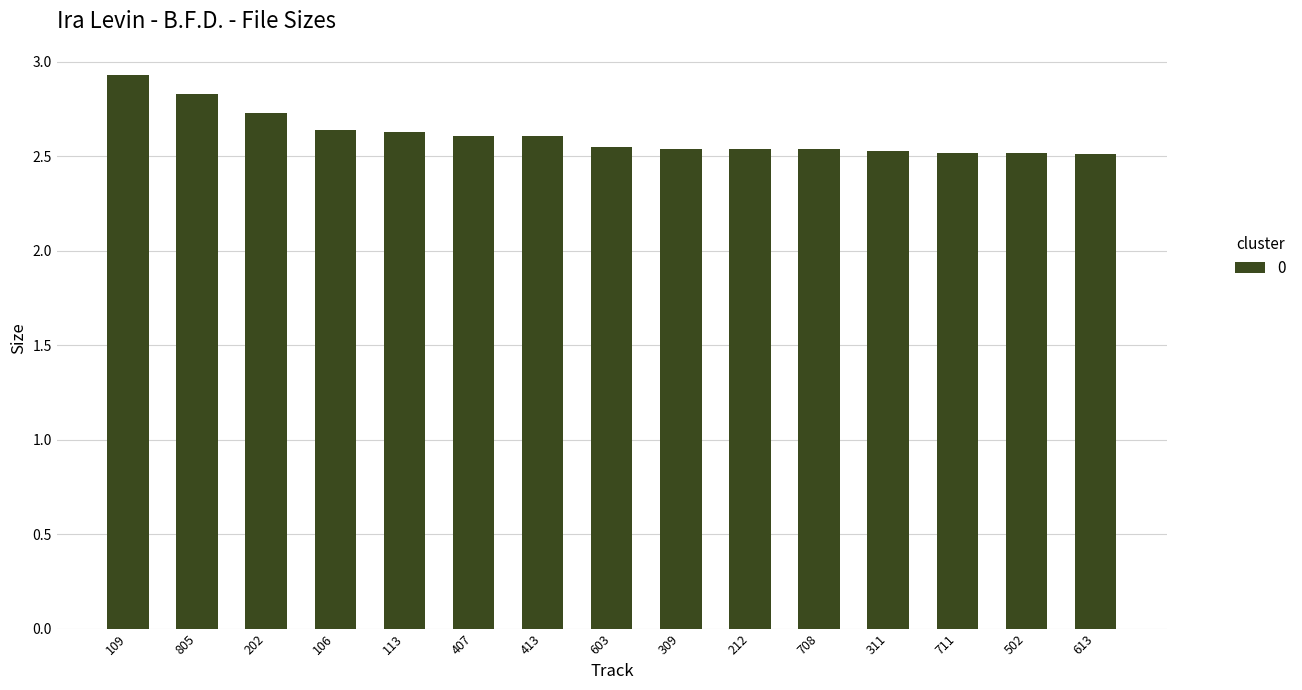

Are the bars horizontal?

No